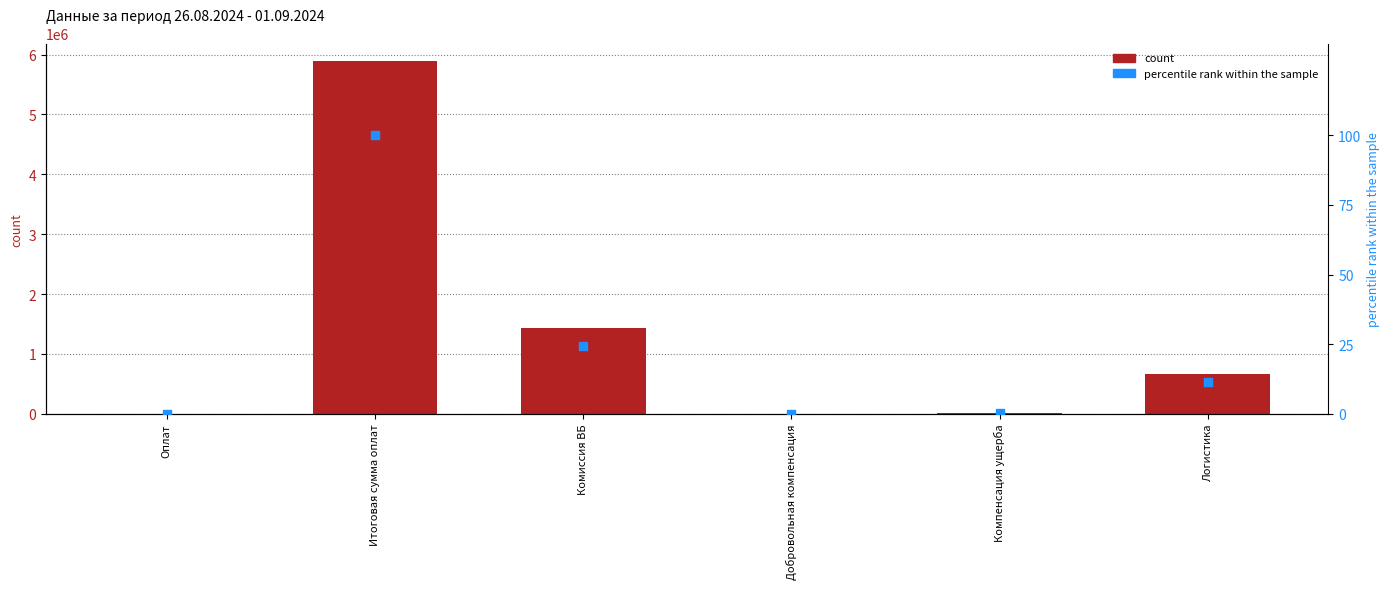

What are all the series names shown in the legend?

count, percentile rank within the sample